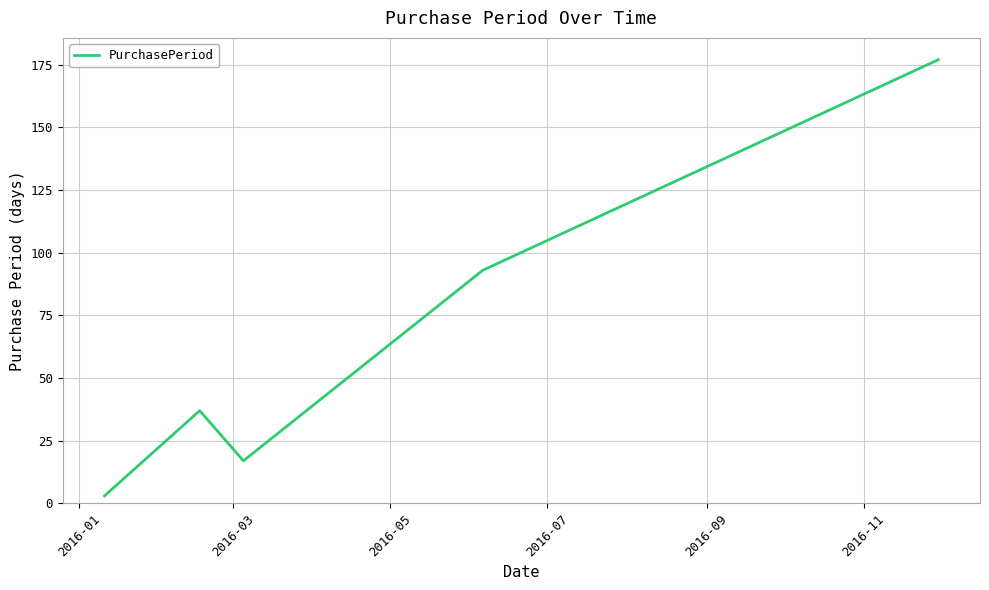

True or false: there are more than 1 points higher than both neighbors.

False